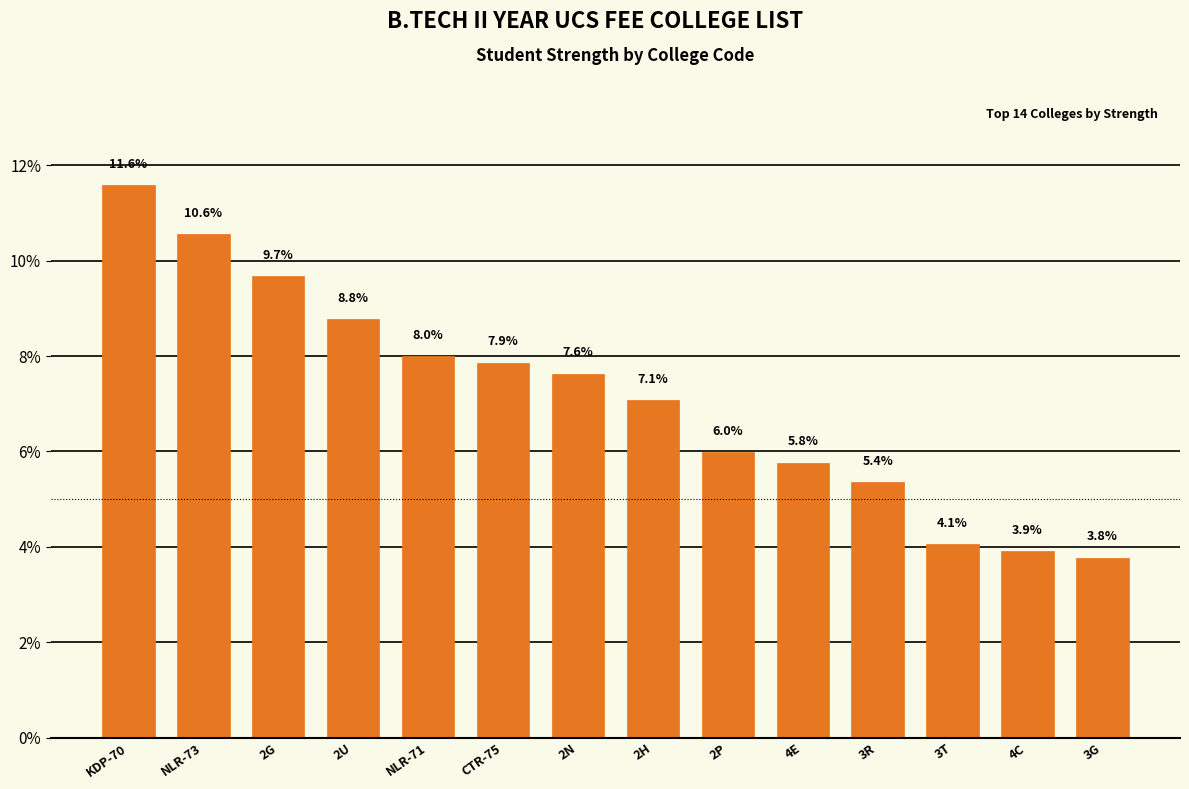

The value at CTR-75 is 11.6. True or false?

False